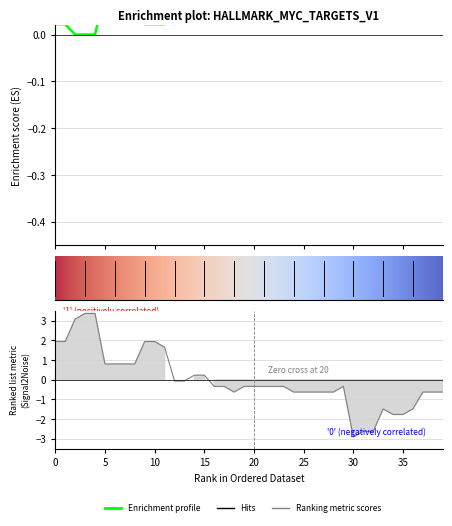

Reading right to left, extract all data points from this chart.

col_2: 0.1	0.1	0.1	0.1	0.1	0.1	0.2	0.4	0.4	0.4	0.2	0.2	0.2	0.2	0.2	0.2	0.2	0.1	0.1	0.1	0.1	0.3	0.3	0.3	0.2	0.2	0.2	0.2	0.0	0.0	0.0	0.1	0.1	0.1	0.1	-0.0	-0.0	-0.0	0.0	0.0
col_3: -0.6	-0.6	-0.6	-1.5	-1.8	-1.8	-1.5	-2.6	-2.6	-2.9	-0.3	-0.6	-0.6	-0.6	-0.6	-0.6	-0.3	-0.3	-0.3	-0.3	-0.3	-0.6	-0.3	-0.3	0.2	0.2	-0.0	-0.0	1.7	1.9	1.9	0.8	0.8	0.8	0.8	3.4	3.4	3.1	1.9	1.9